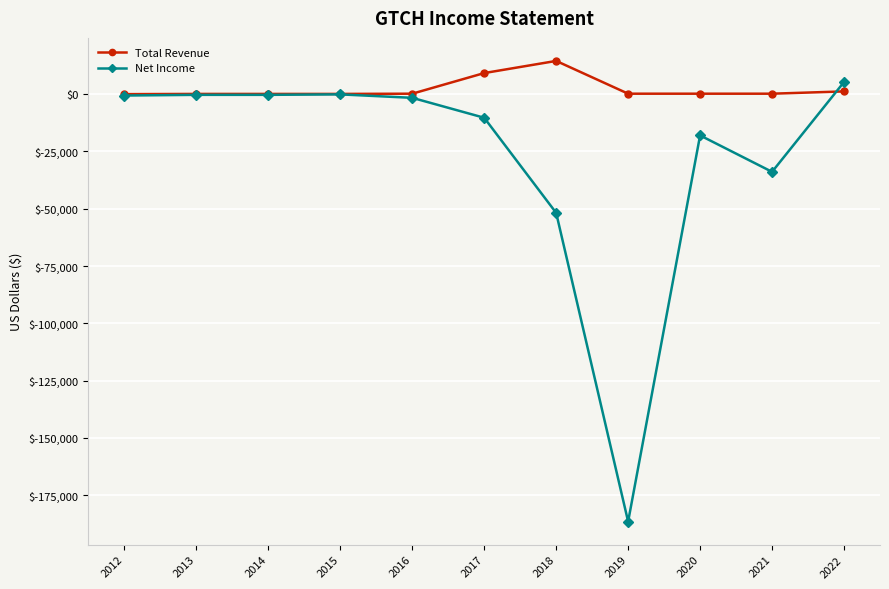

What is the value of the Net Income point at the 9th from the left?

-18000